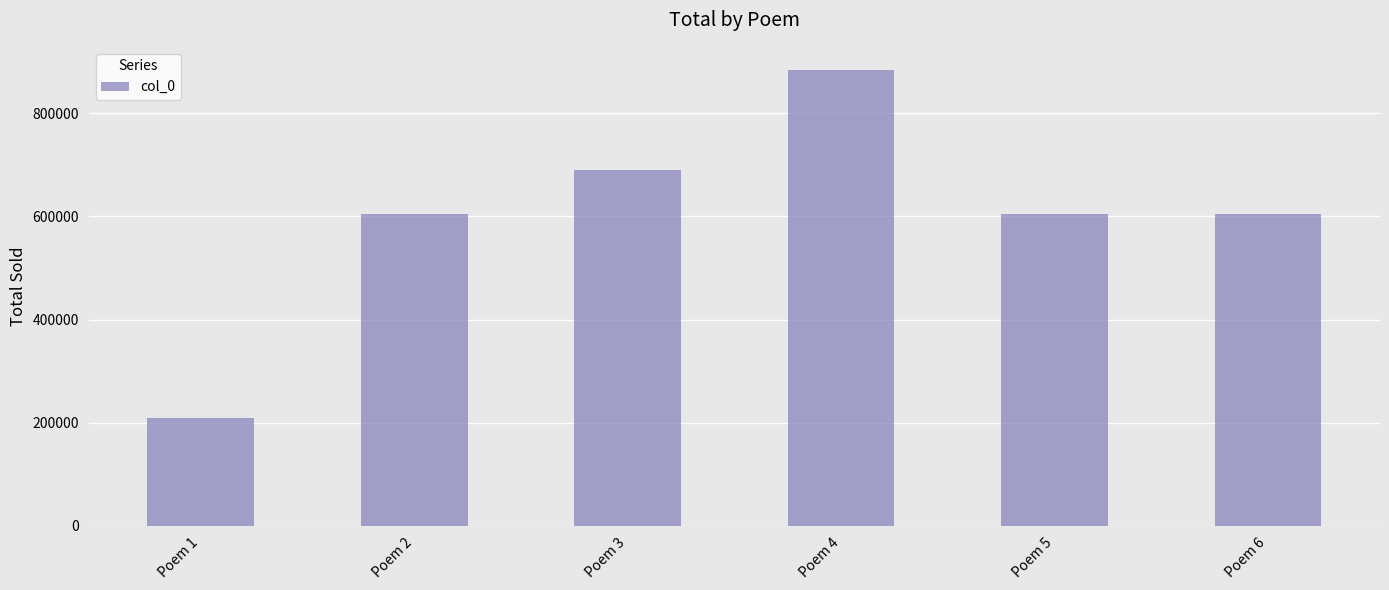

What is the average value?

599528